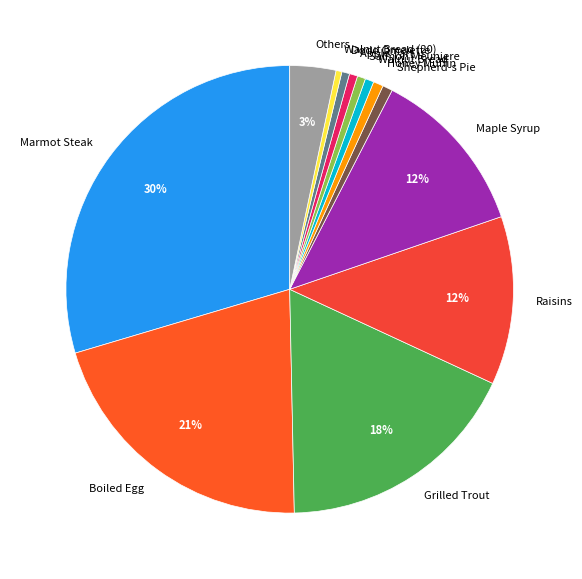

Is the sum of Dodo Omelette and Boiled Egg greater than half?

No